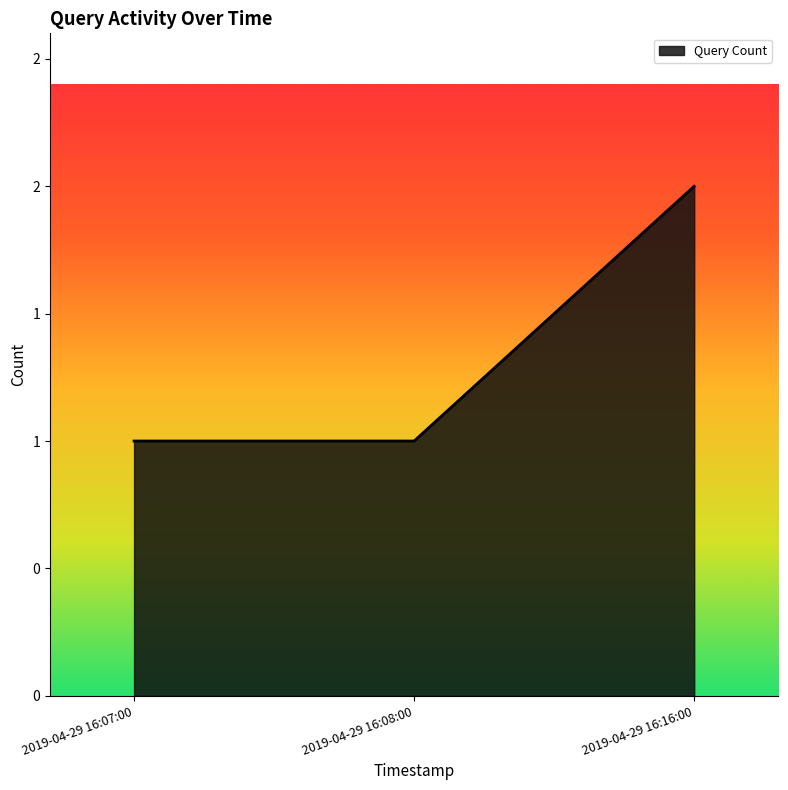

Rank the categories by value from highest to lowest.

2019-04-29 16:16:00, 2019-04-29 16:07:00, 2019-04-29 16:08:00